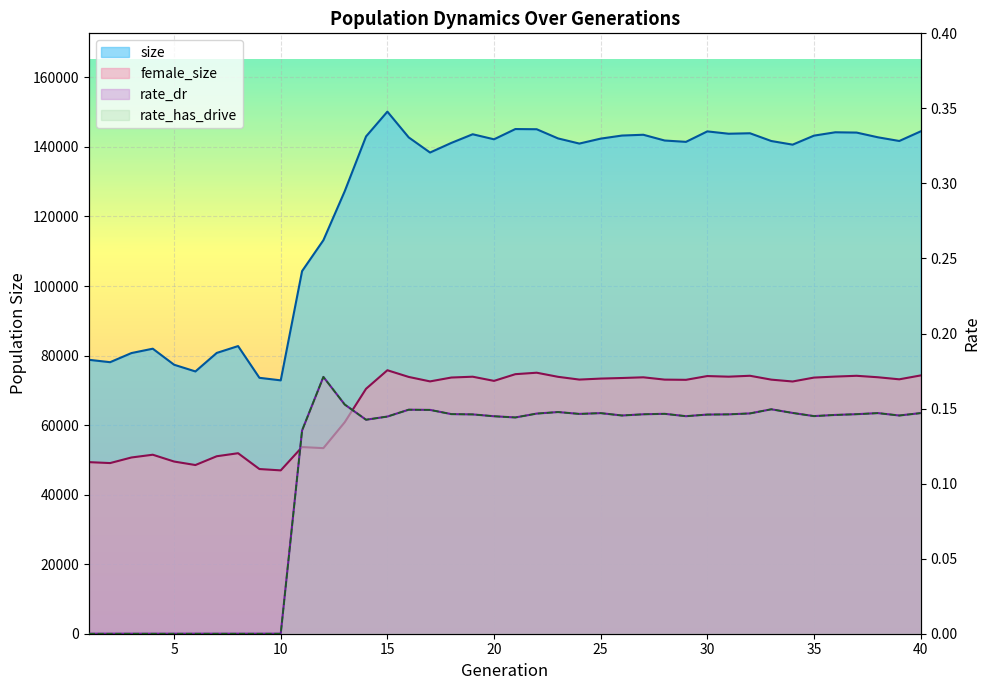

What is the average value of the rate_has_drive series?

0.1